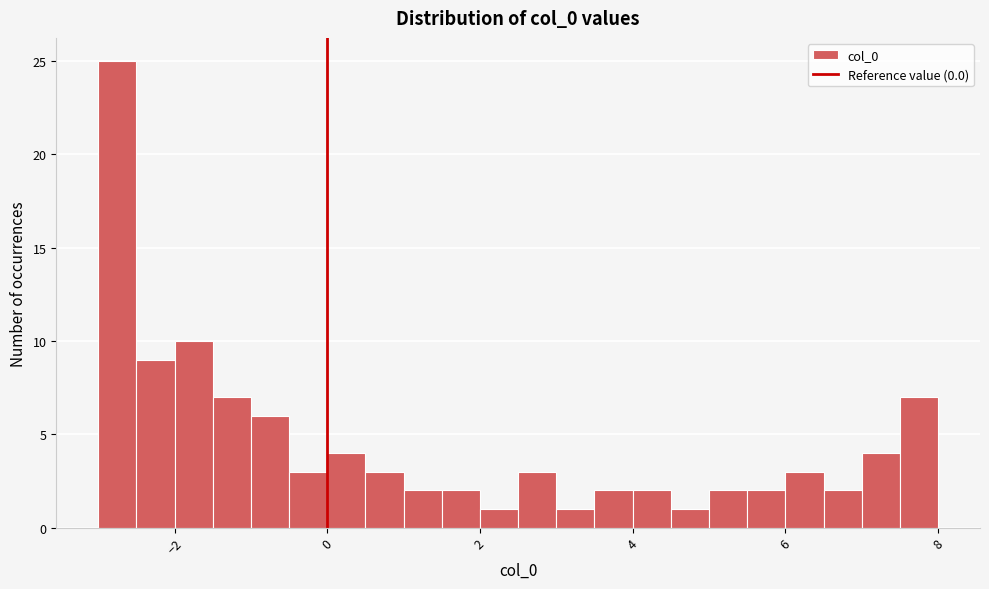

Around what value on the x-axis is the tallest bar? Give the approximate position of its centre, as read against the axis.

-2.8